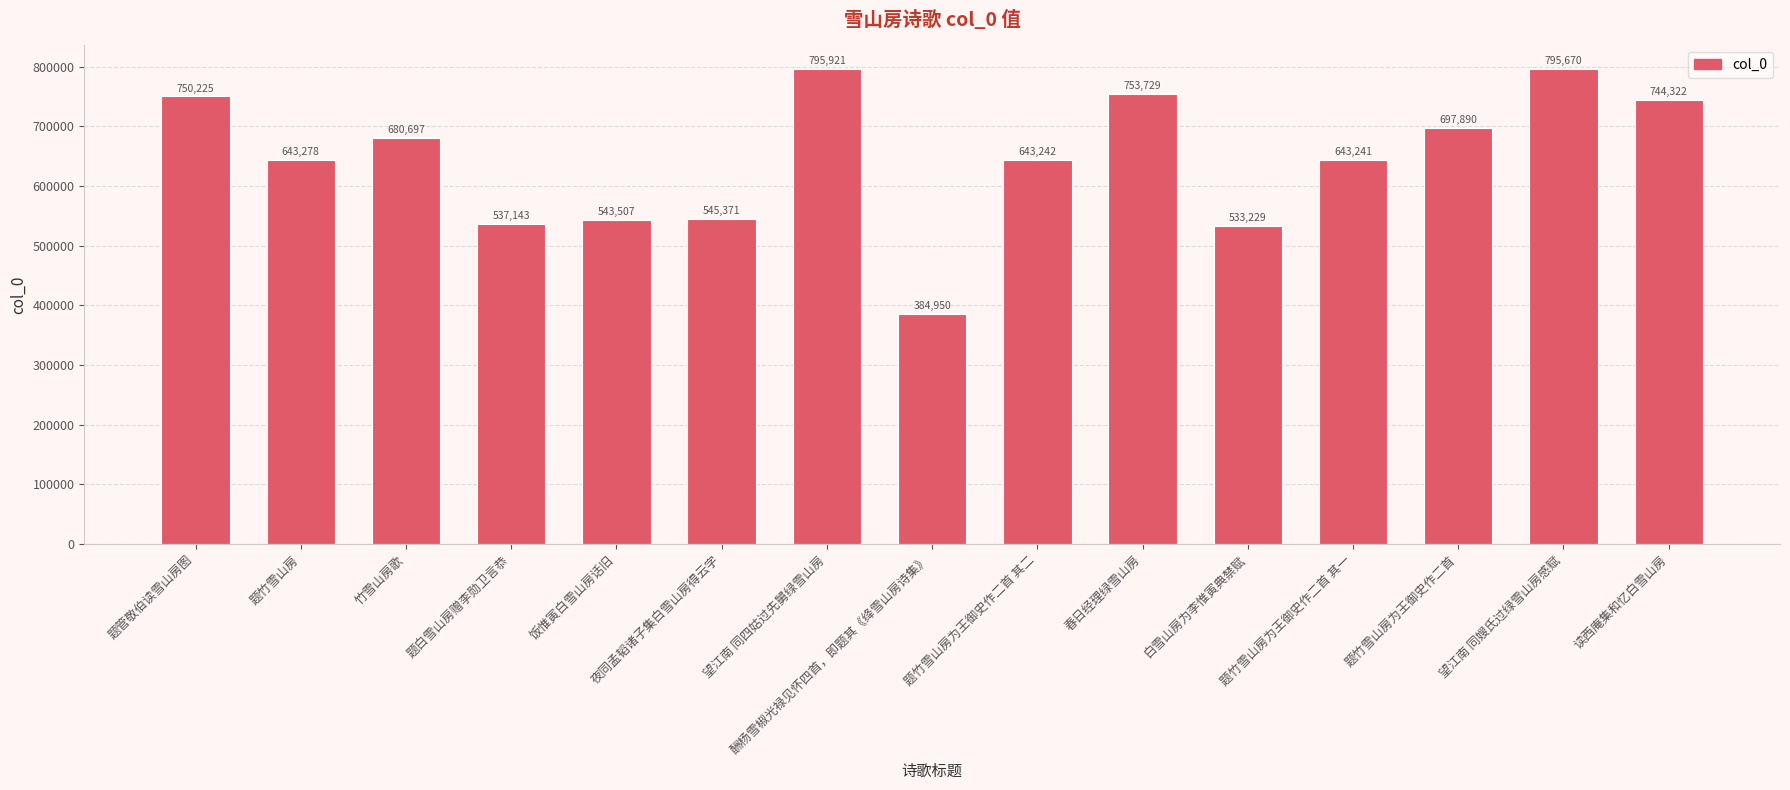

What is the sum of the values at 春日经理绿雪山房 and 题竹雪山房?

1397007